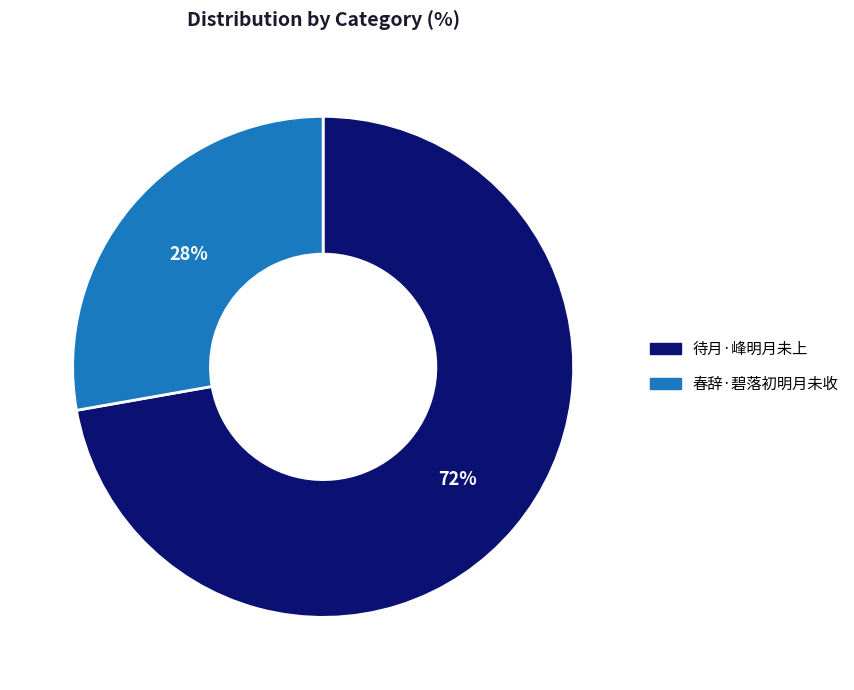

Count the number of slices in the pie.

2